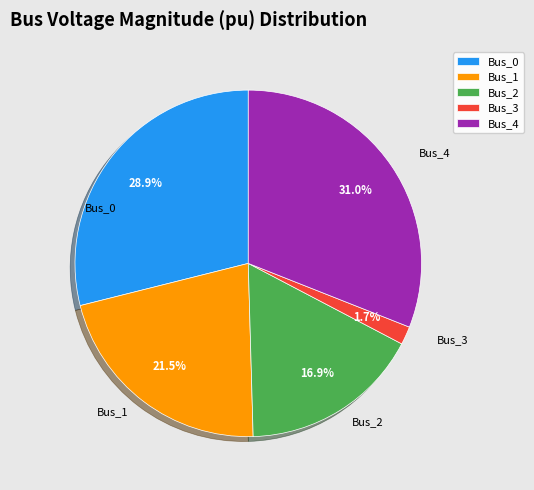

To the nearest percent, what is the average slice percentage?

20%